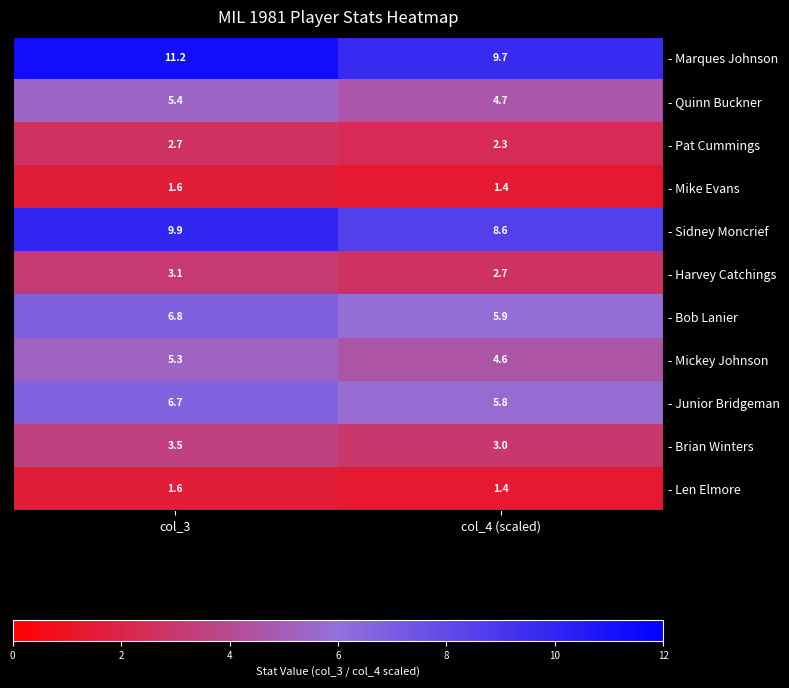

Where is - Brian Winters nearest to the value 3?

col_4 (scaled)